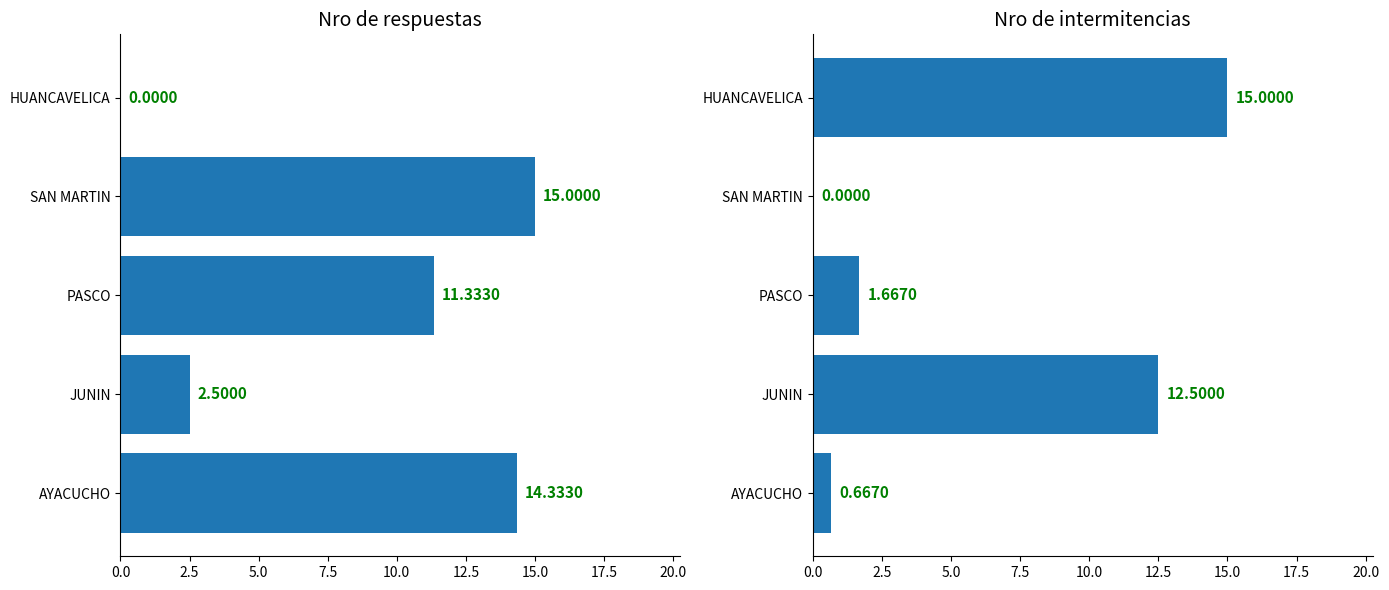

The value of Nro de respuestas at SAN MARTIN is 5.6. True or false?

False